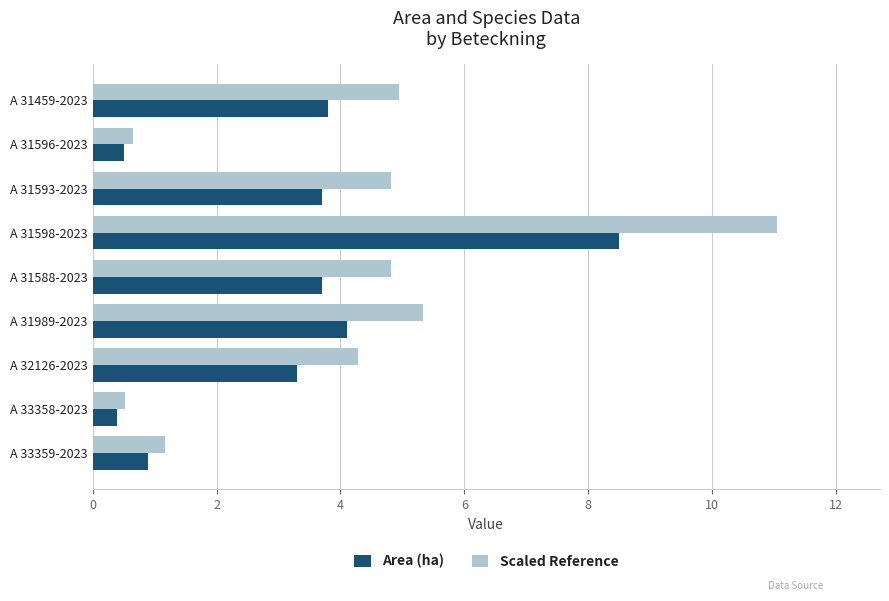

Which series has the largest total across all categories?

Scaled Reference